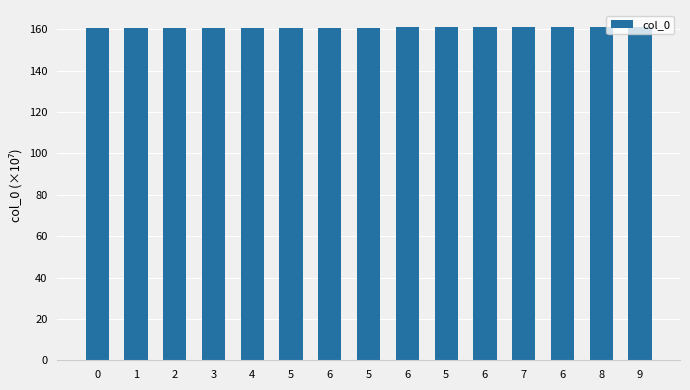

What is the value of the 15th bar from the left?

161.2